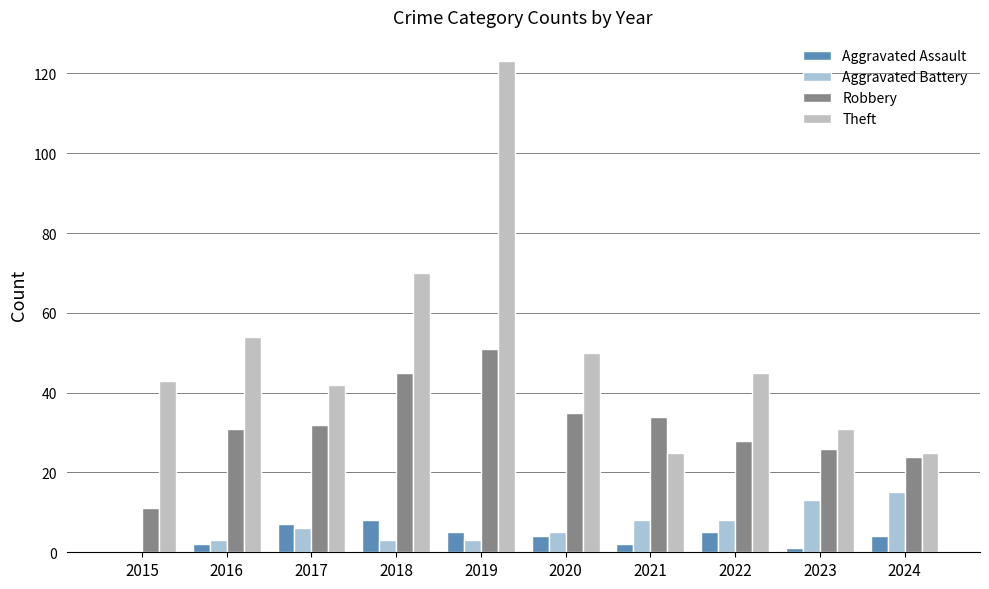

How many positive values does the Aggravated Battery series have?

9